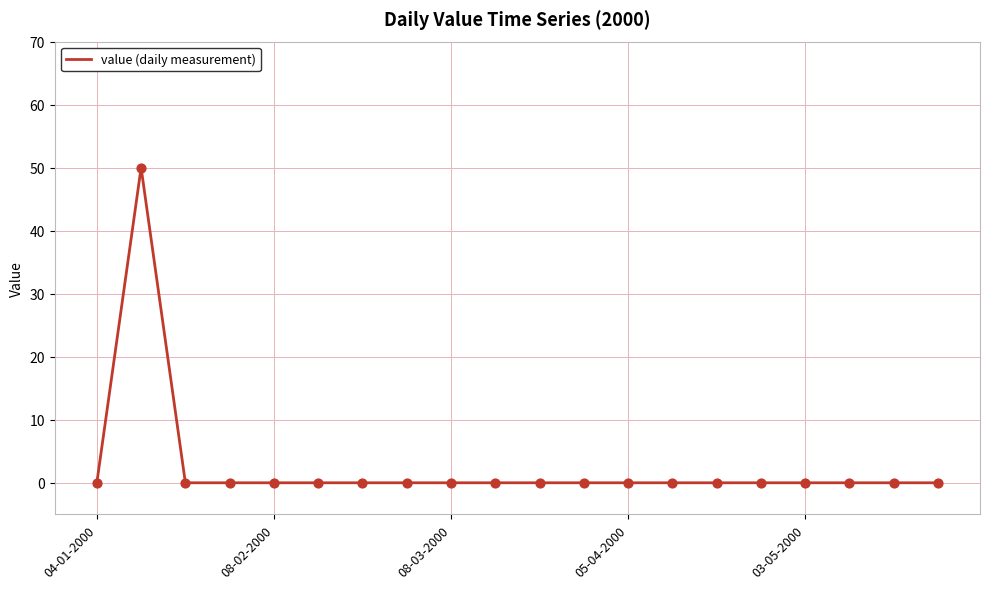

What is the maximum value shown in the chart?

50